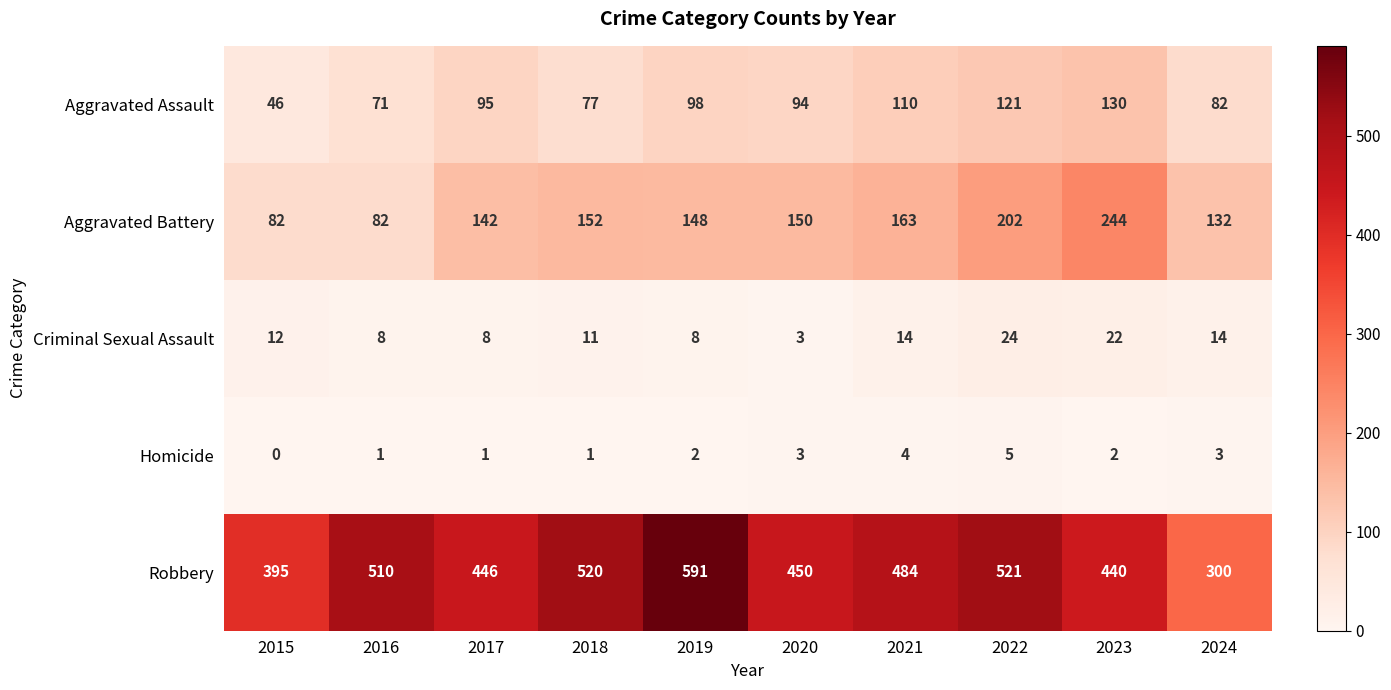

At how many categories does at least one series exceed 41?

10